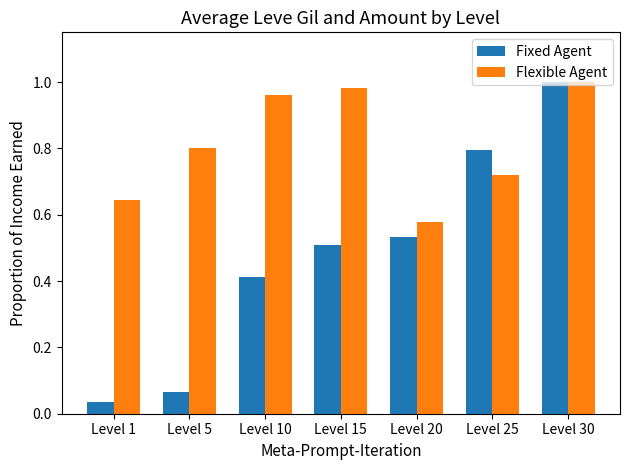

What is the average value of the Flexible Agent series?

0.8